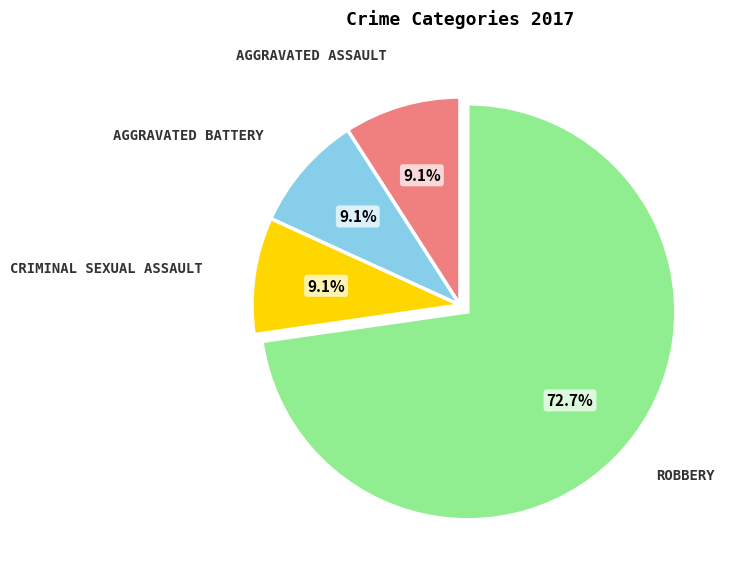

Is there any slice that represents more than half of the pie?

Yes